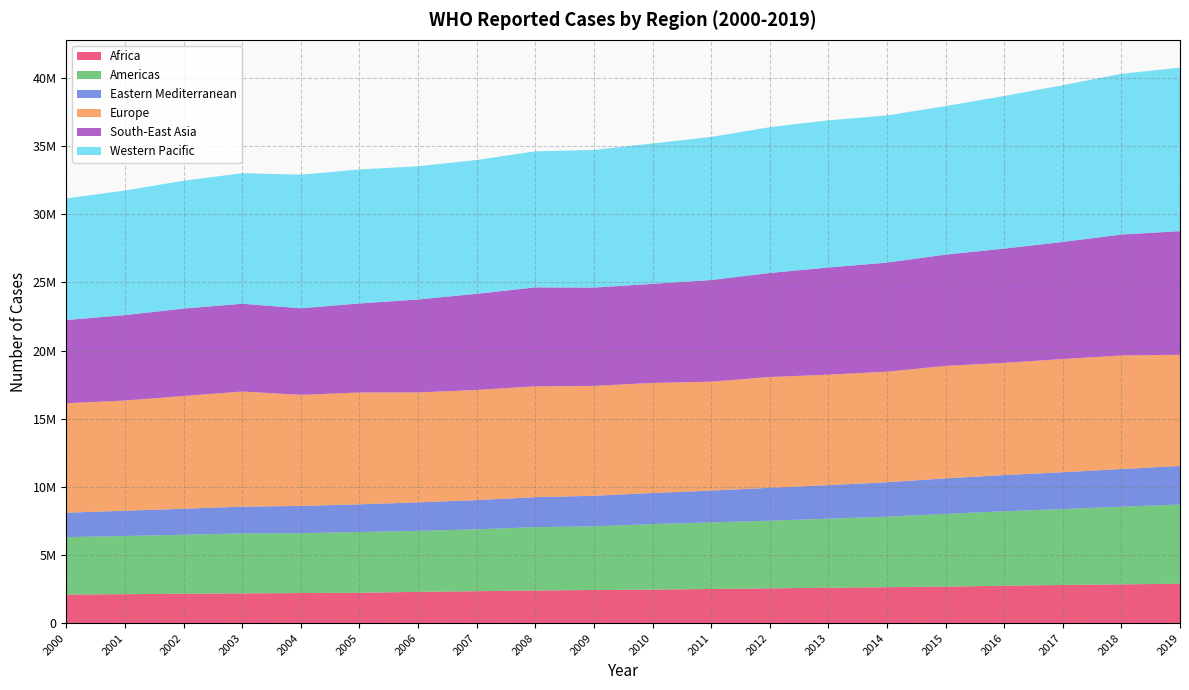

Reading left to right, what are all the values shown in this chart?

Africa: 2000=2100840	2001=2125986	2002=2159311	2003=2183446	2004=2210484	2005=2227730	2006=2297149	2007=2344037	2008=2395455	2009=2434329	2010=2459416	2011=2509262	2012=2554715	2013=2599168	2014=2639272	2015=2680350	2016=2745787	2017=2802703	2018=2849125	2019=2889945
Americas: 2000=4213922	2001=4266866	2002=4327345	2003=4403824	2004=4389864	2005=4458511	2006=4473777	2007=4540666	2008=4649396	2009=4669117	2010=4809274	2011=4882554	2012=4961771	2013=5067591	2014=5173886	2015=5339872	2016=5464720	2017=5565627	2018=5697480	2019=5819137
Eastern Mediterranean: 2000=1792260	2001=1855743	2002=1910044	2003=1966998	2004=2001323	2005=2032917	2006=2093936	2007=2146738	2008=2199908	2009=2244087	2010=2283502	2011=2336126	2012=2415353	2013=2463812	2014=2524909	2015=2605295	2016=2656413	2017=2707556	2018=2765754	2019=2825741
Europe: 2000=8030801	2001=8087829	2002=8271695	2003=8442896	2004=8153154	2005=8206907	2006=8067779	2007=8080690	2008=8133543	2009=8063428	2010=8077117	2011=7991139	2012=8131524	2013=8102494	2014=8117542	2015=8250590	2016=8233624	2017=8304807	2018=8330863	2019=8159700
South-East Asia: 2000=6108766	2001=6269385	2002=6416470	2003=6441201	2004=6353108	2005=6535086	2006=6818696	2007=7057718	2008=7261550	2009=7215255	2010=7270992	2011=7460291	2012=7632930	2013=7865621	2014=8003121	2015=8168790	2016=8383908	2017=8596459	2018=8872187	2019=9072941
Western Pacific: 2000=8923878	2001=9143491	2002=9378651	2003=9581488	2004=9806123	2005=9828875	2006=9780766	2007=9818449	2008=9984008	2009=10100000	2010=10300000	2011=10500000	2012=10700000	2013=10800000	2014=10800000	2015=10900000	2016=11200000	2017=11500000	2018=11800000	2019=12000000